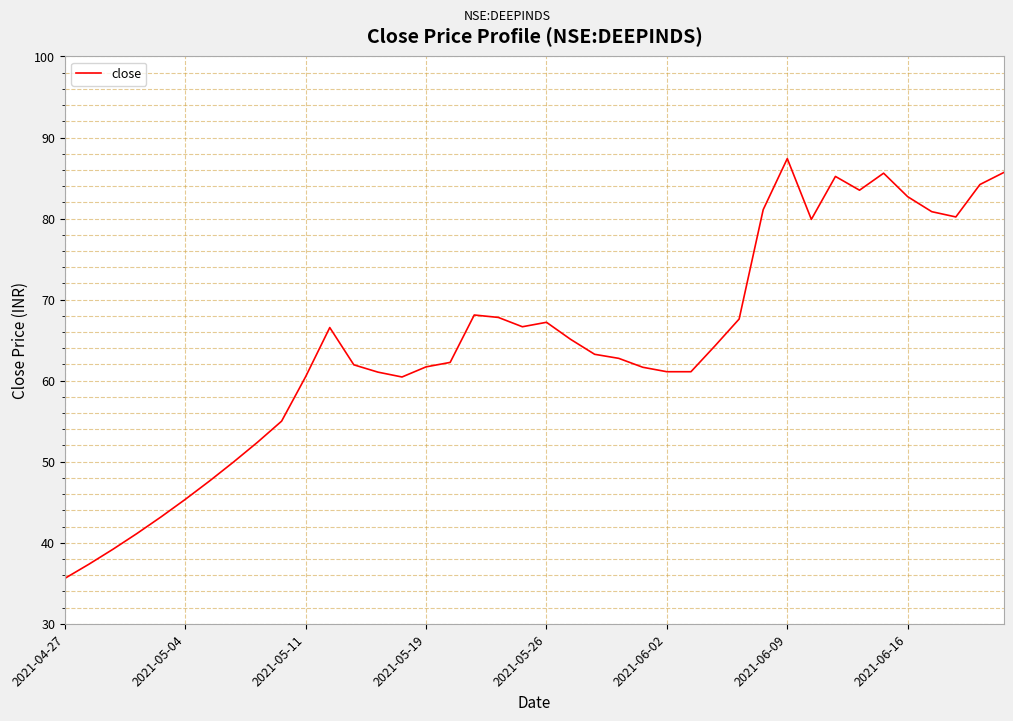

What is the smallest value displayed?

35.6